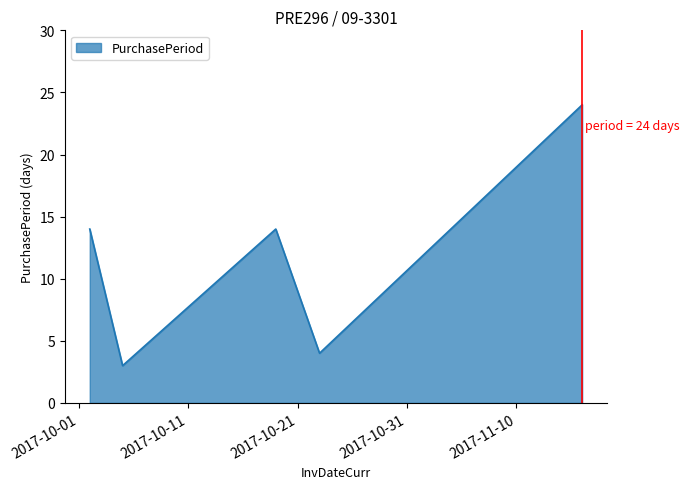

What is the sum of all values?

59